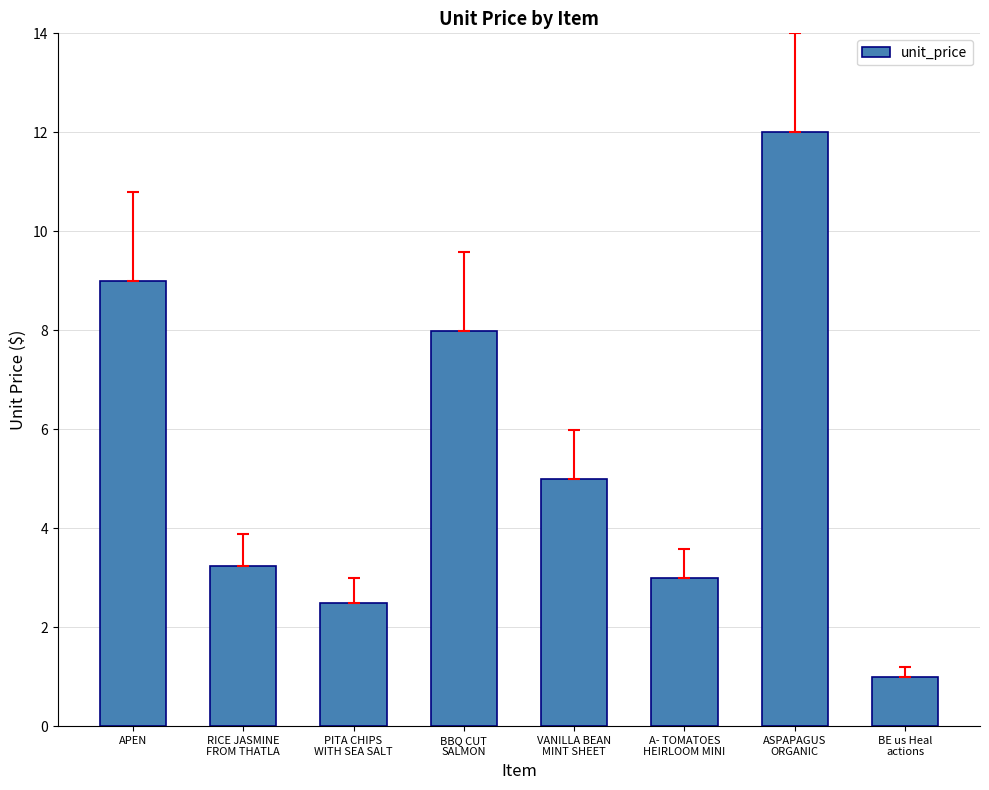

What is the difference between the maximum and second lowest values?

9.5